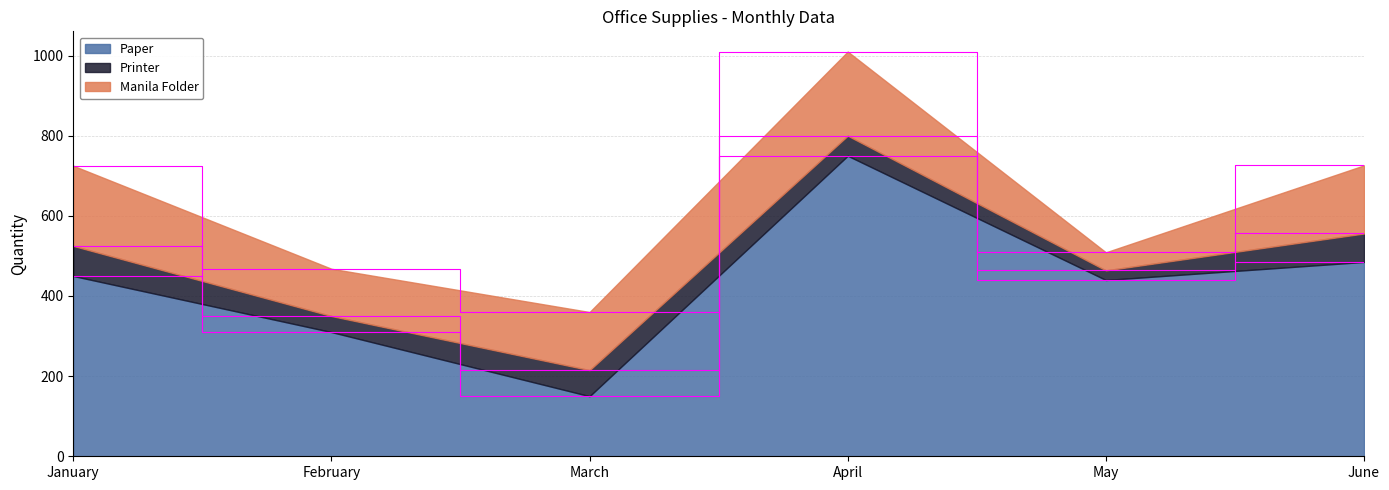

Which series has the largest range (max minus min)?

Paper